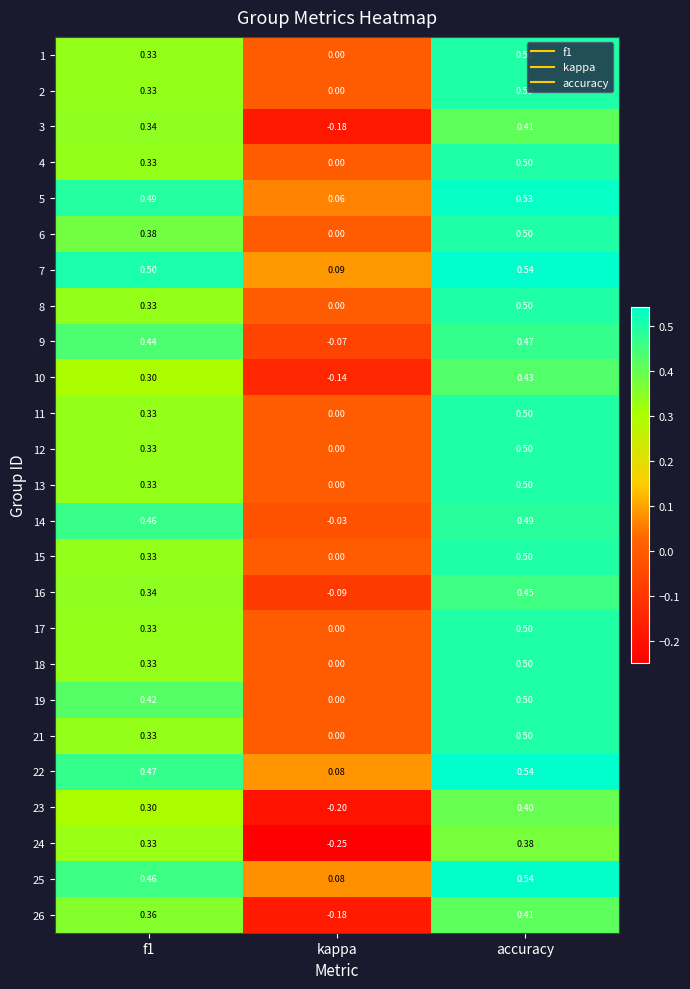

At which category is the sum across all series the highest?

accuracy